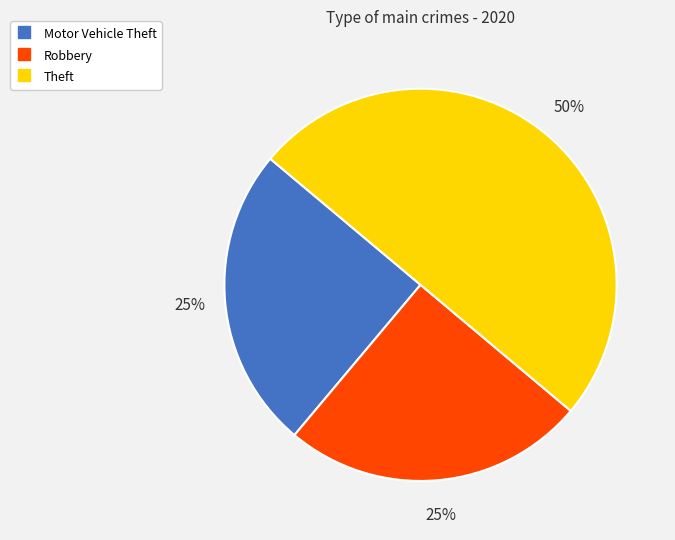

Which slice is the largest?

Theft